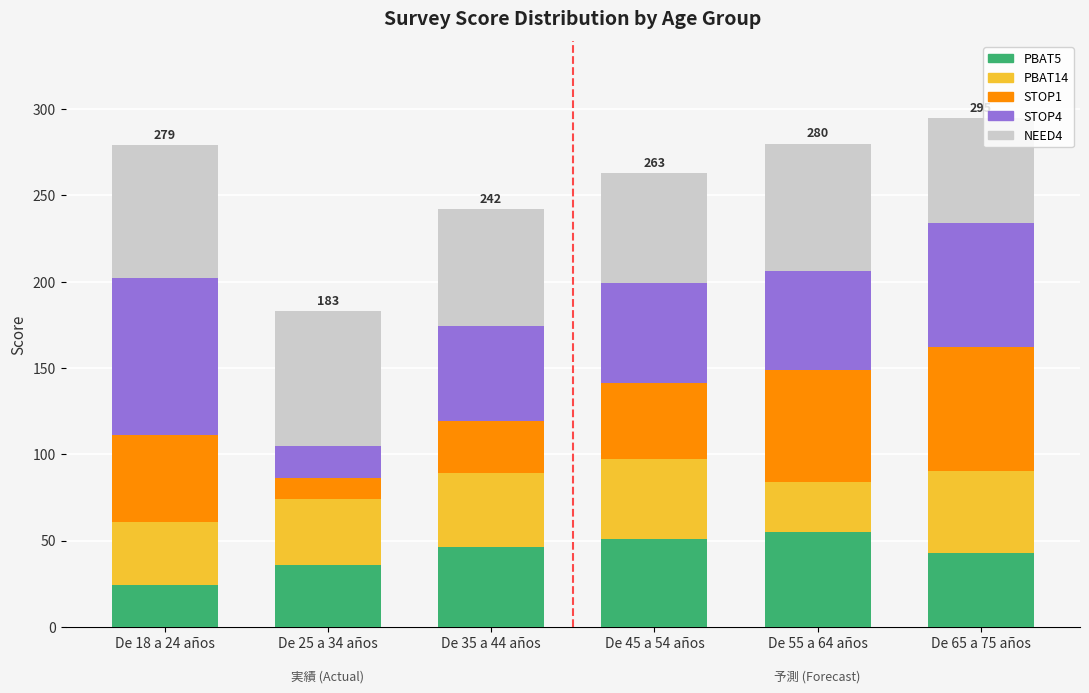

What is the minimum value for PBAT5?

24